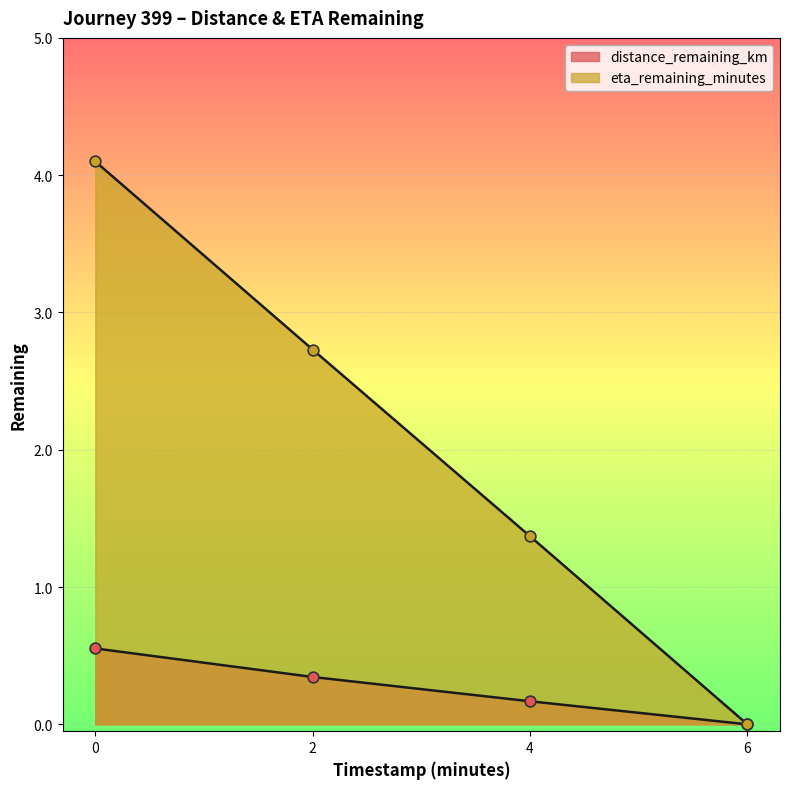

What are all the series names shown in the legend?

distance_remaining_km, eta_remaining_minutes